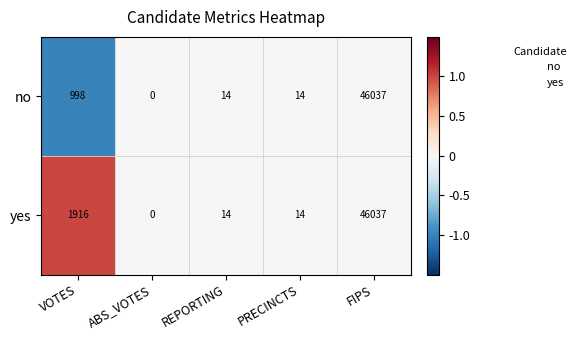

At which category is the sum across all series the highest?

FIPS